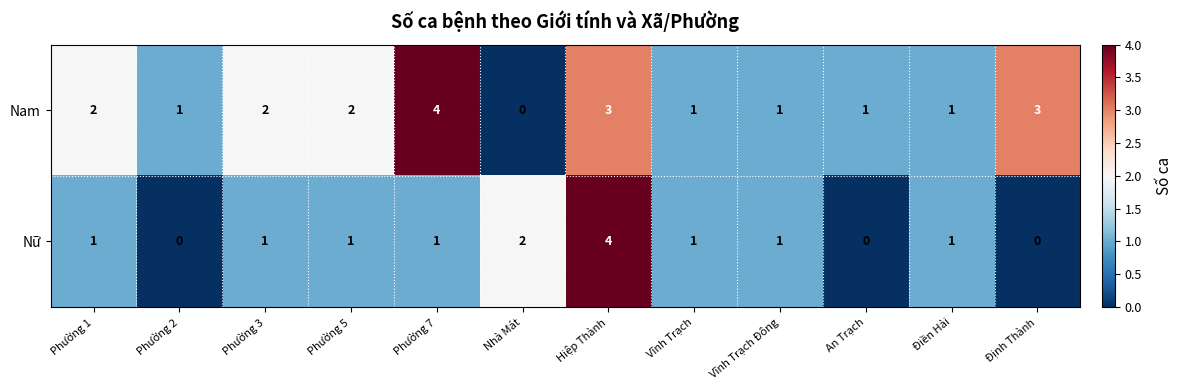

Where is Nữ nearest to the value 2?

Nhà Mát